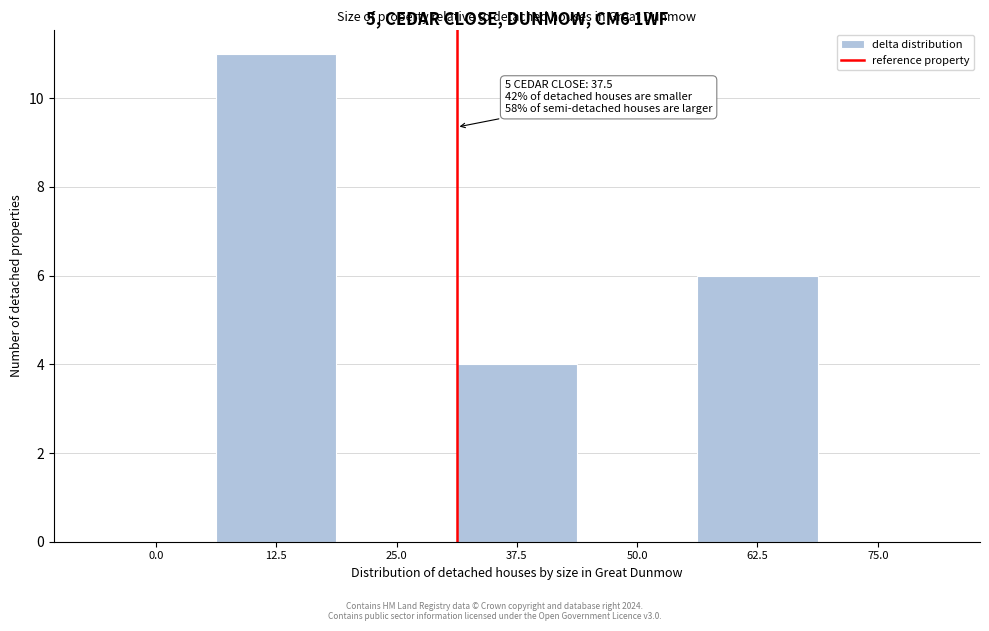

Reading left to right, extract all data points from this chart.

0.0=0	12.5=11	25.0=0	37.5=4	50.0=0	62.5=6	75.0=0